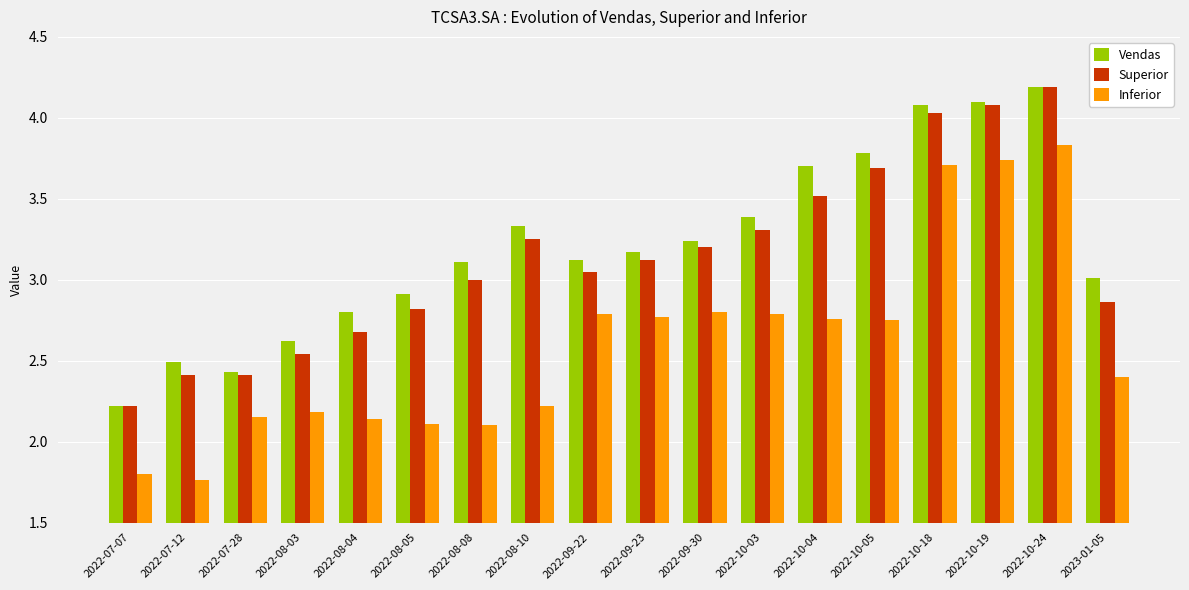

What is the difference between the Inferior values at 2022-10-19 and 2022-10-05?

1.0